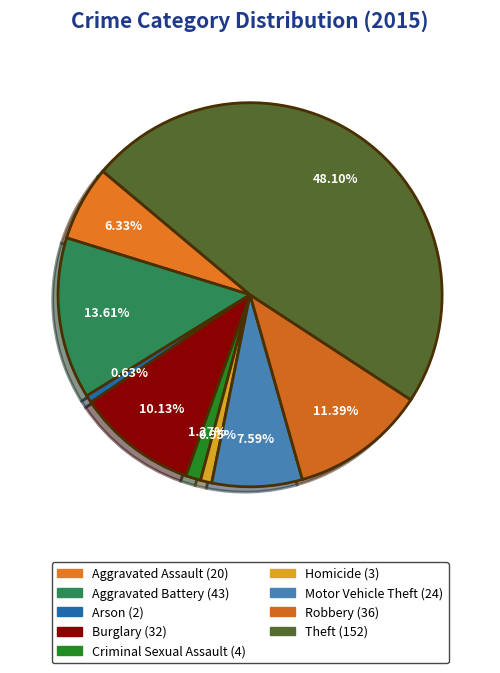

Which slice is the smallest?

Arson